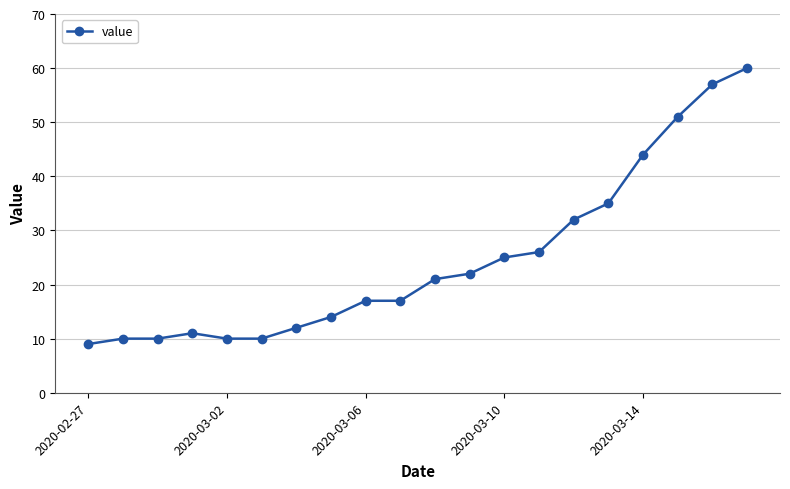

What is the value of the 18th point from the left?

51